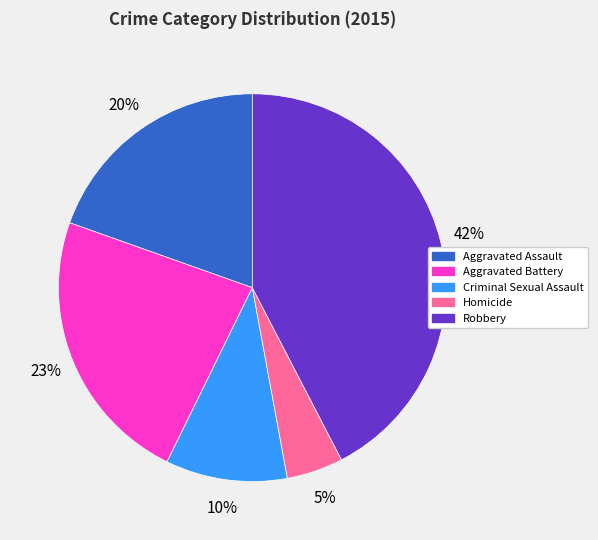

Which category has the smallest portion of the pie?

Homicide